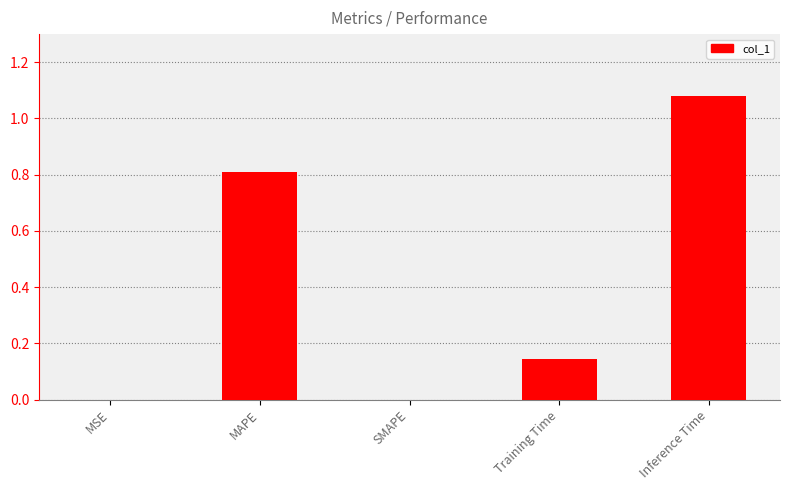

What is the average value?

0.4